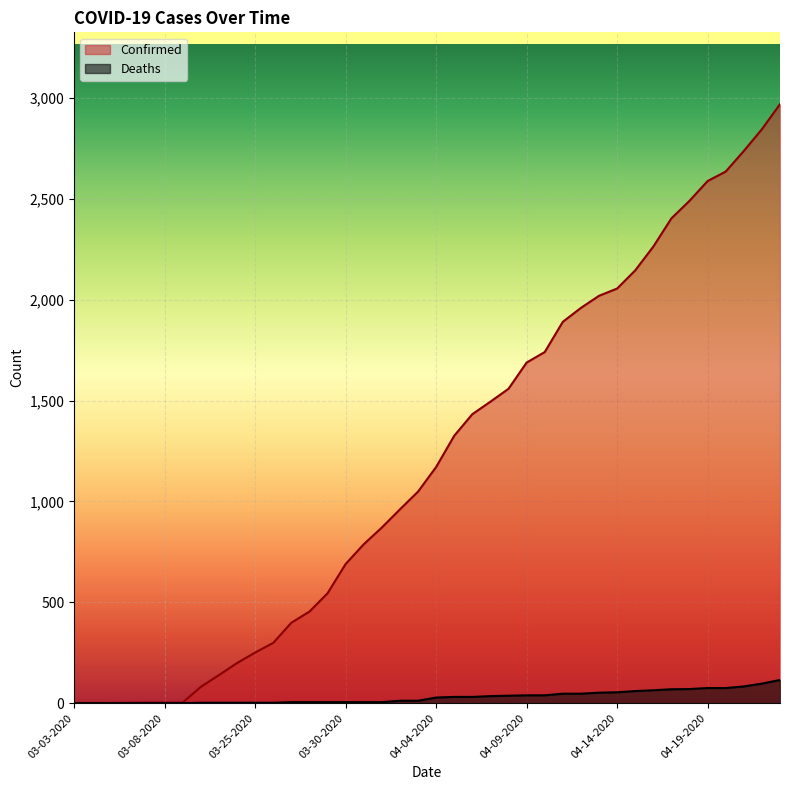

What is the total value across all series at 04-20-2020?

2711